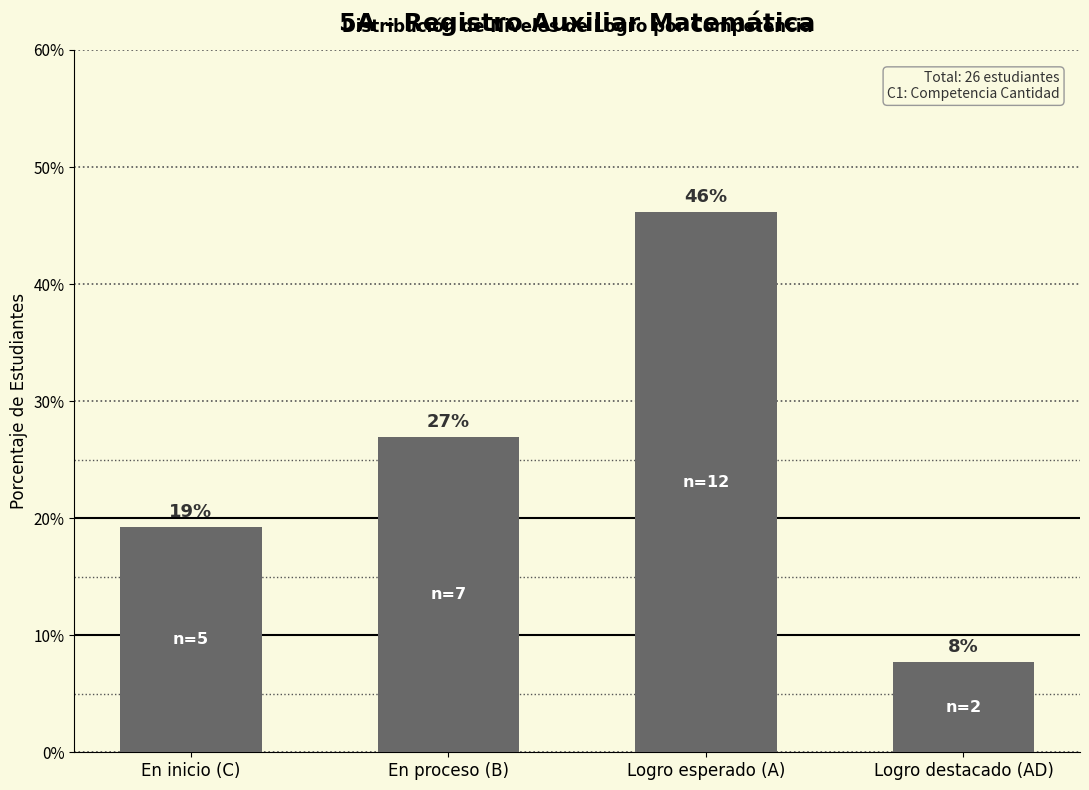

What is the sum of all values?

100.0